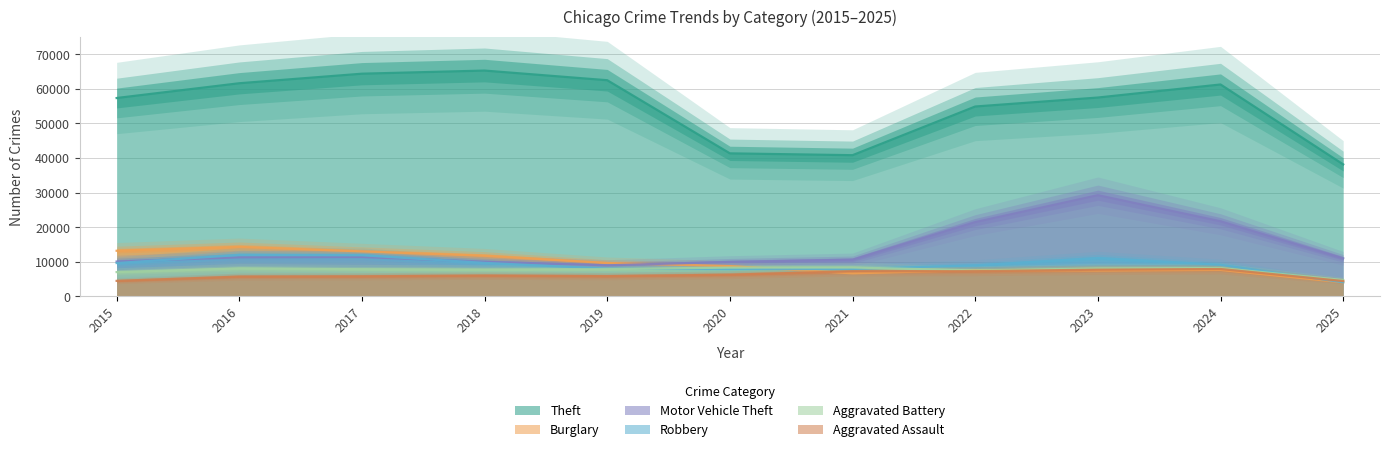

The Motor Vehicle Theft series shows 10068 at 2015. True or false?

True